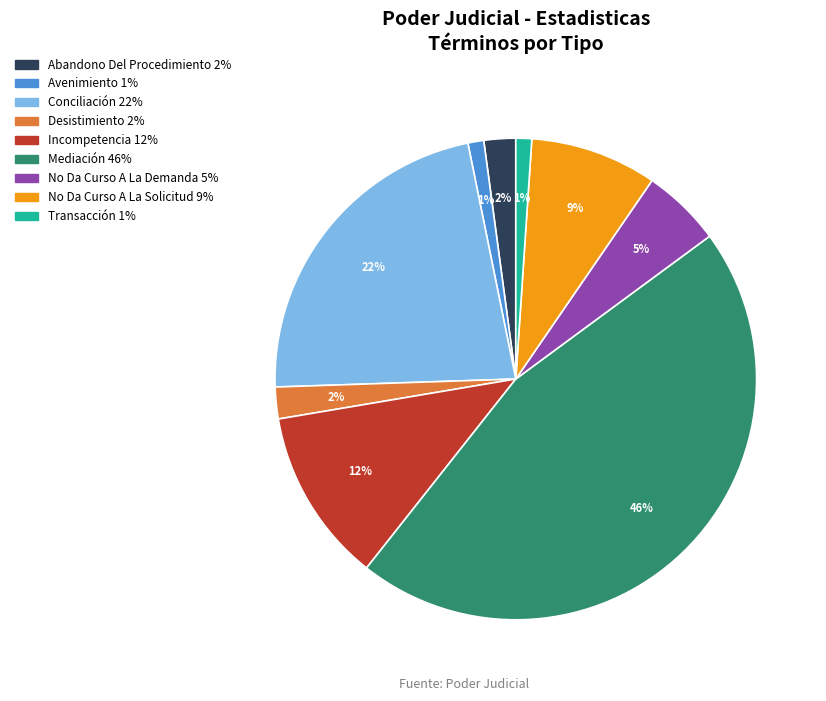

How many slices are in this pie chart?

9